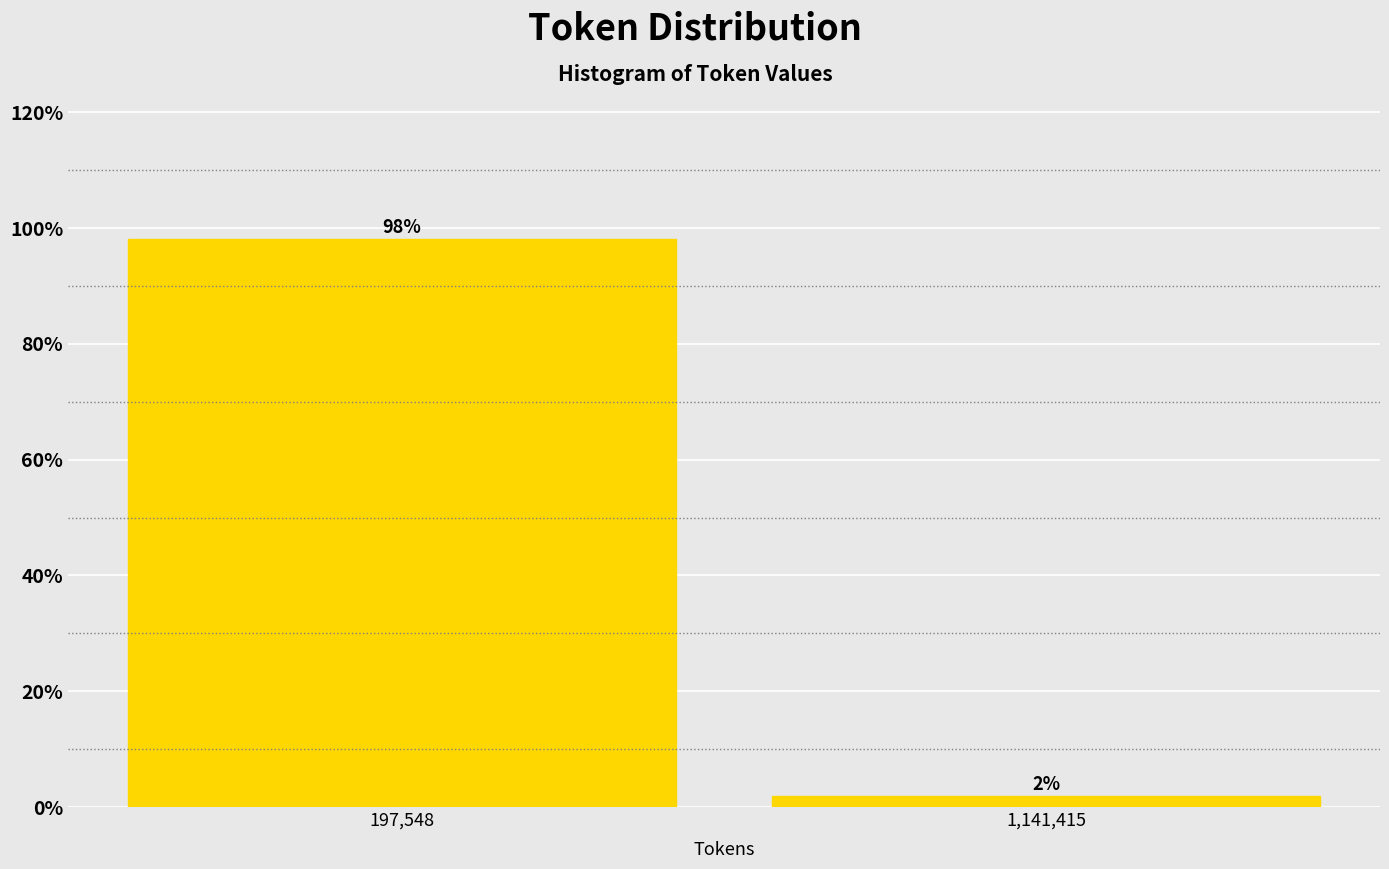

At which category does the chart reach its minimum across all series?

1,141,415